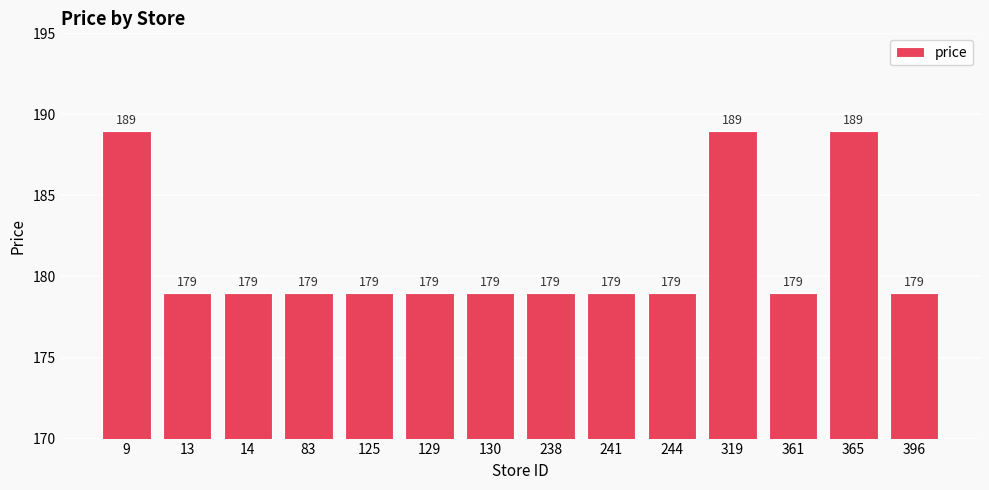

Reading right to left, what are all the values shown in this chart?

396=179	365=189	361=179	319=189	244=179	241=179	238=179	130=179	129=179	125=179	83=179	14=179	13=179	9=189